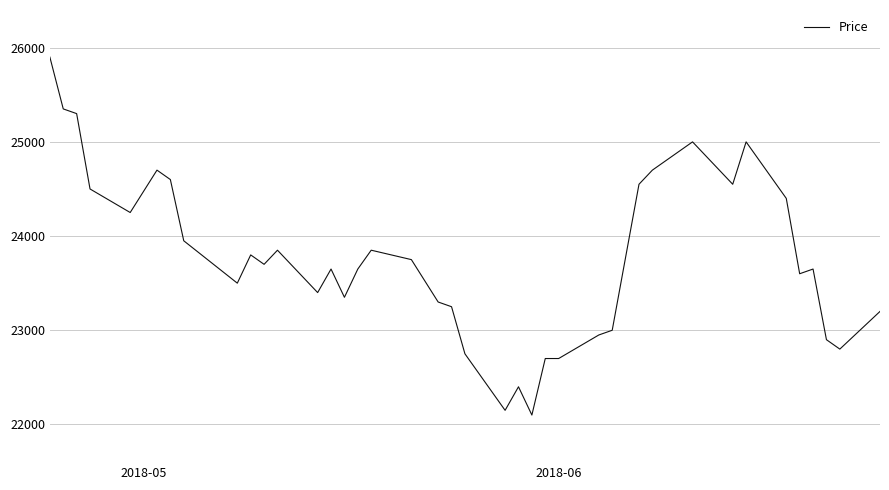

What is the difference between the maximum and minimum values?

3800